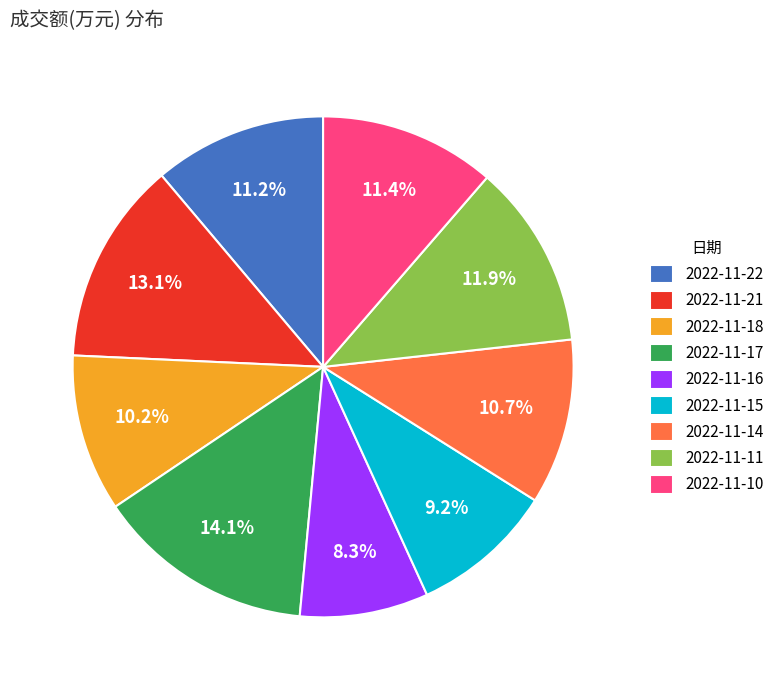

What percentage is the 2022-11-10 slice, to the nearest percent?

11%